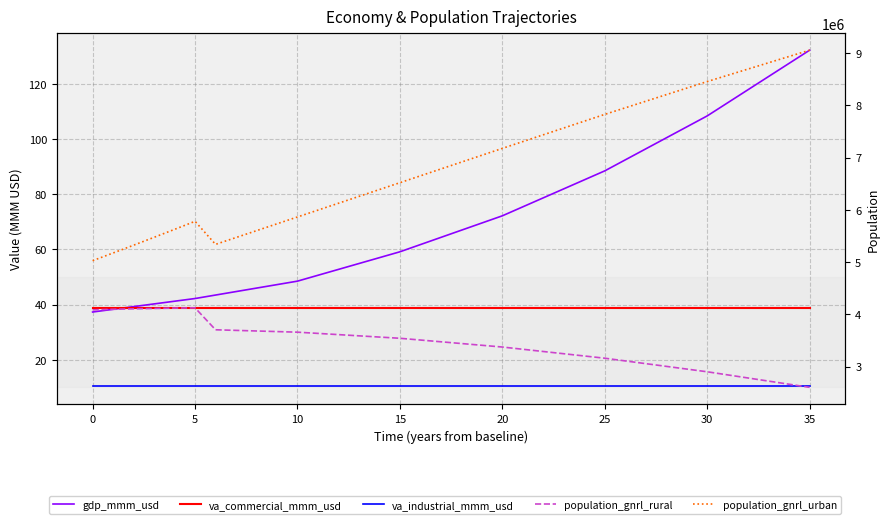

What is the label of the 16th point from the left?

15